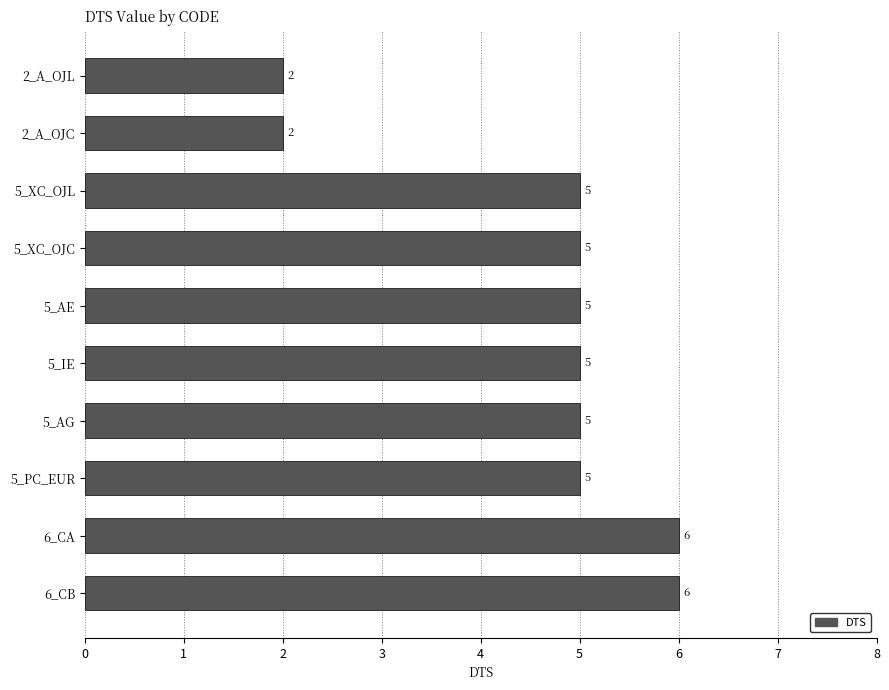

How many values are between 5 and 6?

8